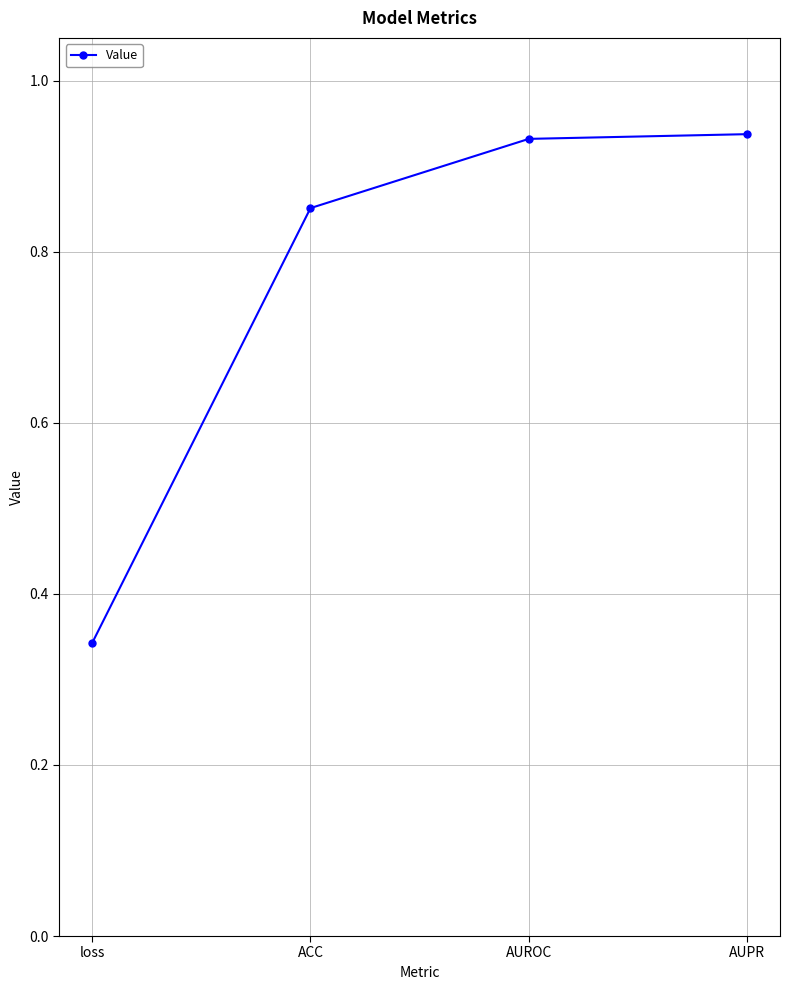

What is the label of the 2nd point from the right?

AUROC